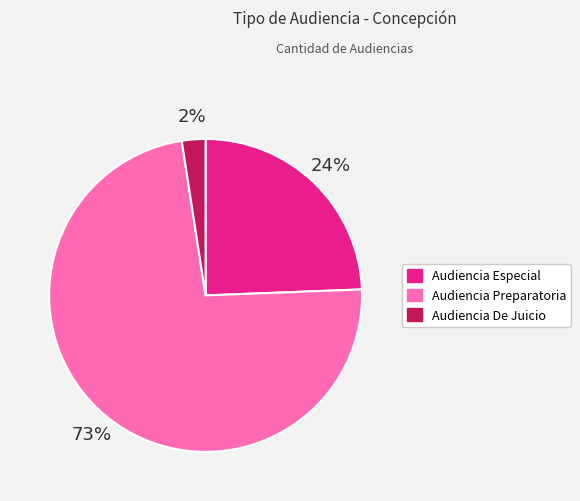

What is the ratio of the value at Audiencia Especial to the value at Audiencia Preparatoria?

0.3